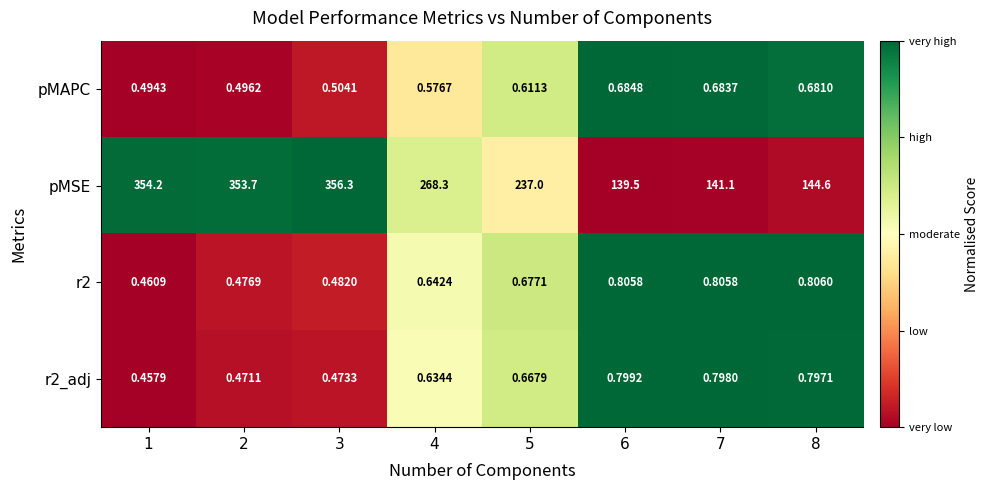

Rank the series at 1 from lowest to highest value.

r2_adj, r2, pMAPC, pMSE